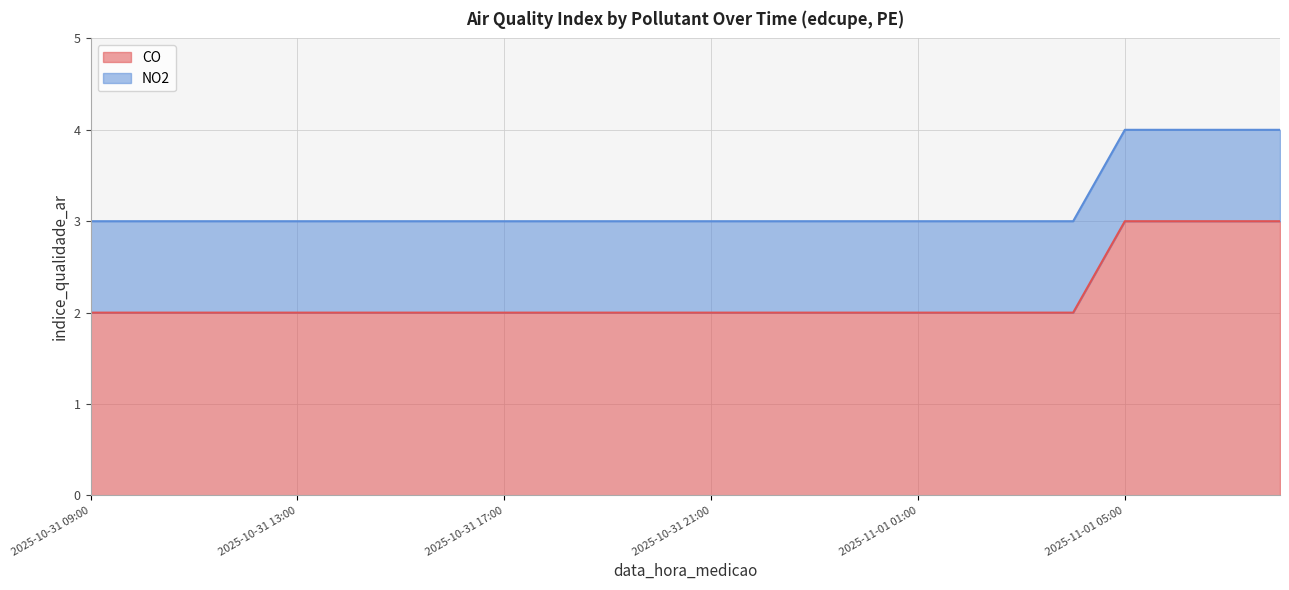

Approximately how many times larger is the value at 2025-10-31 18:00 compared to 2025-10-31 21:00?

1.0